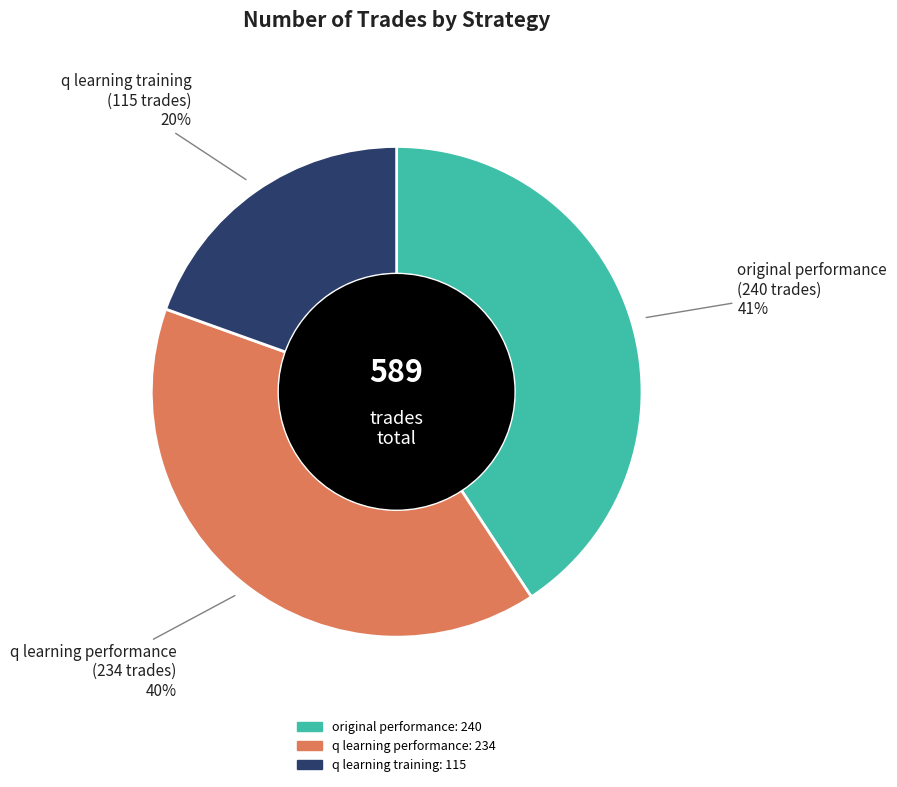

Is there any slice that represents more than half of the pie?

No